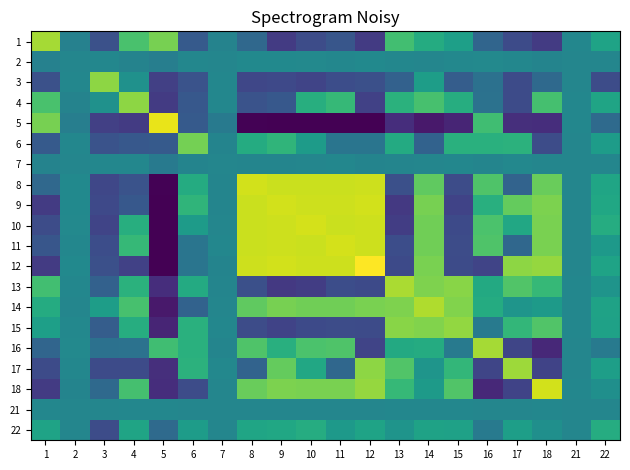

Reading left to right, list all the values displayed in this chart.

1: 1=5.7	2=-0.3	3=-3.0	4=3.6	5=4.7	6=-2.5	7=-0.2	8=-1.7	9=-4.0	10=-3.2	11=-2.7	12=-4.0	13=3.4	14=2.2	15=1.5	16=-1.9	17=-3.3	18=-4.0	21=0.0	22=1.7
2: 1=-0.3	2=0.0	3=0.0	4=-0.2	5=-0.4	6=0.0	7=0.0	8=0.2	9=0.2	10=0.2	11=0.1	12=0.2	13=0.0	14=-0.0	15=0.1	16=0.2	17=0.0	18=-0.1	21=-0.0	22=-0.0
3: 1=-3.0	2=0.0	3=5.2	4=0.6	5=-3.8	6=-2.9	7=0.0	8=-3.5	9=-3.4	10=-3.6	11=-3.1	12=-3.0	13=-2.1	14=1.3	15=-2.3	16=-1.3	17=-3.3	18=-1.7	21=-0.0	22=-3.2
4: 1=3.6	2=-0.2	3=0.6	4=5.2	5=-4.0	6=-2.6	7=0.0	8=-2.9	9=-2.6	10=2.4	11=3.0	12=-3.8	13=2.5	14=3.5	15=2.3	16=-1.2	17=-3.3	18=3.5	21=0.0	22=1.8
5: 1=4.7	2=-0.4	3=-3.8	4=-4.0	5=7.2	6=-2.5	7=-0.7	8=-6.4	9=-6.5	10=-6.5	11=-6.5	12=-6.5	13=-4.6	14=-5.5	15=-5.1	16=3.3	17=-4.6	18=-4.7	21=0.0	22=-1.6
6: 1=-2.5	2=0.0	3=-2.9	4=-2.6	5=-2.5	6=4.7	7=-0.1	8=2.2	9=2.7	10=1.3	11=-1.0	12=-1.0	13=2.1	14=-2.0	15=2.5	16=2.5	17=2.6	18=-3.2	21=-0.0	22=1.3
7: 1=-0.2	2=0.0	3=0.0	4=0.0	5=-0.7	6=-0.1	7=0.0	8=-0.1	9=-0.1	10=-0.0	11=0.0	12=-0.1	13=-0.1	14=0.0	15=0.0	16=-0.1	17=0.1	18=-0.0	21=-0.0	22=-0.0
8: 1=-1.7	2=0.2	3=-3.5	4=-2.9	5=-6.4	6=2.2	7=-0.1	8=6.7	9=6.5	10=6.5	11=6.5	12=6.5	13=-3.1	14=4.2	15=-3.2	16=3.7	17=-2.0	18=4.4	21=-0.0	22=1.8
9: 1=-4.0	2=0.2	3=-3.4	4=-2.6	5=-6.5	6=2.7	7=-0.1	8=6.5	9=6.7	10=6.6	11=6.5	12=6.7	13=-4.2	14=4.7	15=-3.7	16=2.4	17=4.3	18=4.8	21=-0.0	22=1.9
10: 1=-3.2	2=0.2	3=-3.6	4=2.4	5=-6.5	6=1.3	7=-0.0	8=6.5	9=6.6	10=6.7	11=6.5	12=6.6	13=-3.9	14=4.5	15=-3.3	16=3.6	17=2.0	18=4.8	21=-0.0	22=2.2
11: 1=-2.7	2=0.1	3=-3.1	4=3.0	5=-6.5	6=-1.0	7=0.0	8=6.5	9=6.5	10=6.5	11=6.8	12=6.5	13=-3.2	14=4.6	15=-3.2	16=3.7	17=-1.8	18=4.8	21=0.0	22=1.1
12: 1=-4.0	2=0.2	3=-3.0	4=-3.8	5=-6.5	6=-1.0	7=-0.1	8=6.5	9=6.7	10=6.6	11=6.5	12=7.6	13=-3.3	14=4.8	15=-3.3	16=-3.6	17=5.2	18=5.4	21=-0.0	22=1.7
13: 1=3.4	2=0.0	3=-2.1	4=2.5	5=-4.6	6=2.1	7=-0.1	8=-3.1	9=-4.2	10=-3.9	11=-3.2	12=-3.3	13=5.8	14=4.9	15=5.1	16=2.1	17=3.8	18=3.0	21=0.0	22=0.8
14: 1=2.2	2=-0.0	3=1.3	4=3.5	5=-5.5	6=-2.0	7=0.0	8=4.2	9=4.7	10=4.5	11=4.6	12=4.8	13=4.9	14=6.0	15=5.0	16=2.2	17=0.9	18=1.2	21=0.0	22=1.6
15: 1=1.5	2=0.1	3=-2.3	4=2.3	5=-5.1	6=2.5	7=0.0	8=-3.2	9=-3.7	10=-3.3	11=-3.2	12=-3.3	13=5.1	14=5.0	15=5.3	16=-0.7	17=2.9	18=3.8	21=0.0	22=1.6
16: 1=-1.9	2=0.2	3=-1.3	4=-1.2	5=3.3	6=2.5	7=-0.1	8=3.7	9=2.4	10=3.6	11=3.7	12=-3.6	13=2.1	14=2.2	15=-0.7	16=5.7	17=-3.5	18=-4.9	21=-0.0	22=-0.7
17: 1=-3.3	2=0.0	3=-3.3	4=-3.3	5=-4.6	6=2.6	7=0.1	8=-2.0	9=4.3	10=2.0	11=-1.8	12=5.2	13=3.8	14=0.9	15=2.9	16=-3.5	17=5.6	18=-3.7	21=-0.0	22=1.4
18: 1=-4.0	2=-0.1	3=-1.7	4=3.5	5=-4.7	6=-3.2	7=-0.0	8=4.4	9=4.8	10=4.8	11=4.8	12=5.4	13=3.0	14=1.2	15=3.8	16=-4.9	17=-3.7	18=6.6	21=0.0	22=0.5
21: 1=0.0	2=-0.0	3=-0.0	4=0.0	5=0.0	6=-0.0	7=-0.0	8=-0.0	9=-0.0	10=-0.0	11=0.0	12=-0.0	13=0.0	14=0.0	15=0.0	16=-0.0	17=-0.0	18=0.0	21=0.0	22=0.0
22: 1=1.7	2=-0.0	3=-3.2	4=1.8	5=-1.6	6=1.3	7=-0.0	8=1.8	9=1.9	10=2.2	11=1.1	12=1.7	13=0.8	14=1.6	15=1.6	16=-0.7	17=1.4	18=0.5	21=0.0	22=2.2